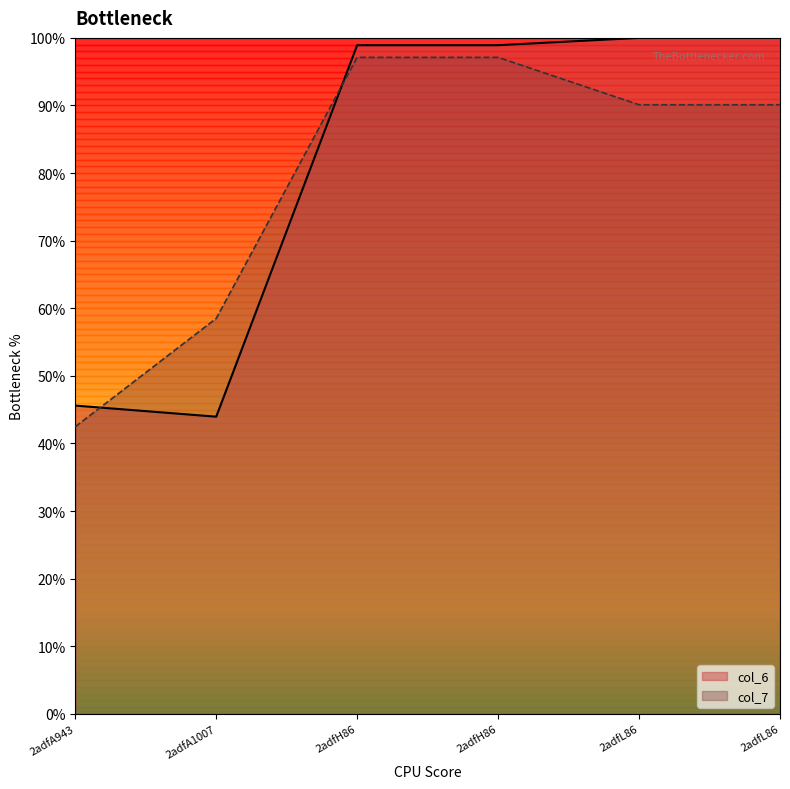

What is the total value across all series at 2adfL86?

190.1